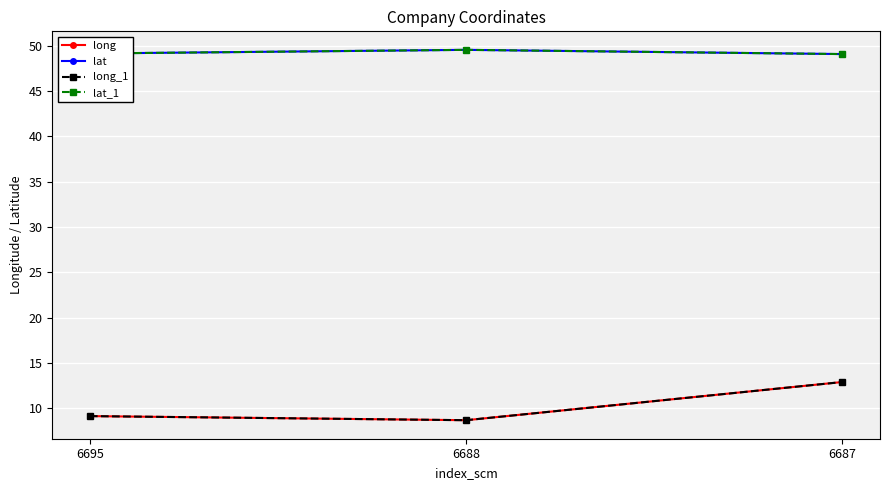

Rank the categories by lat_1 value from highest to lowest.

6688, 6695, 6687